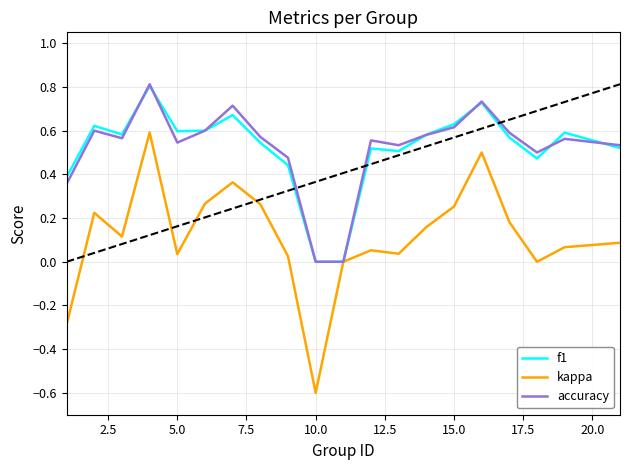

Which series has the largest range (max minus min)?

kappa